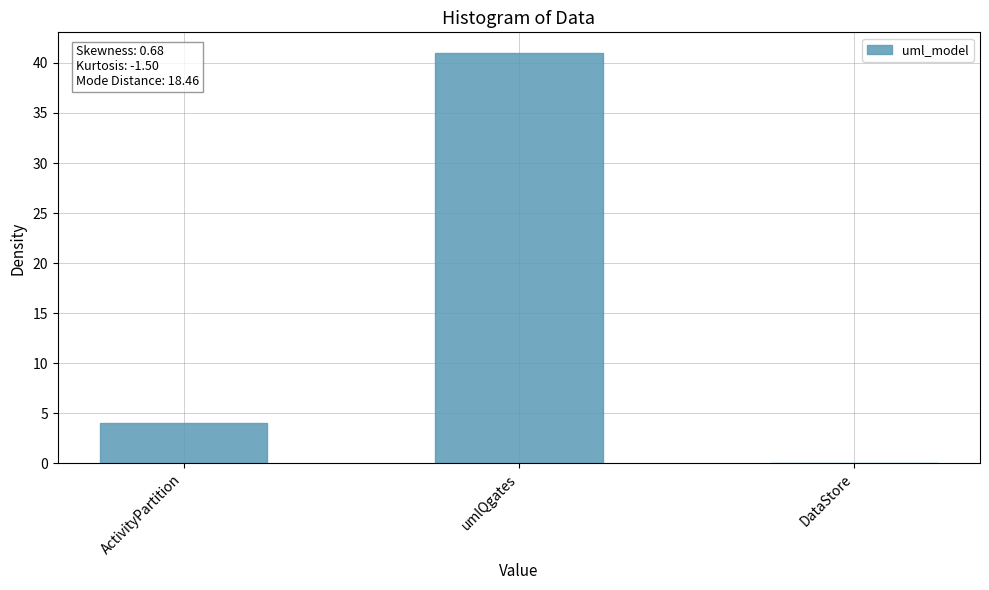

The value at ActivityPartition is 4. True or false?

True